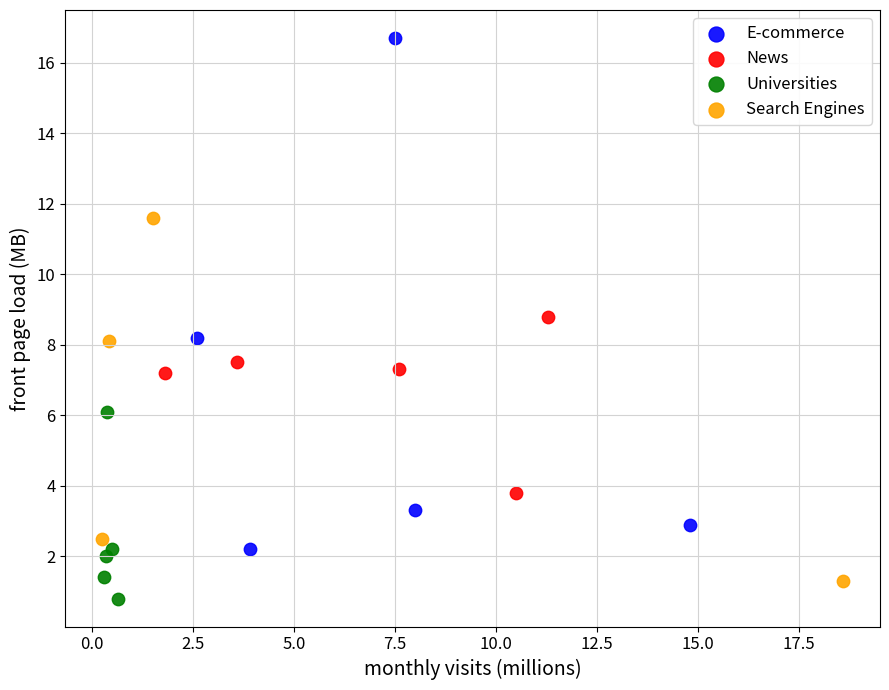

Which series has the largest Y range (max minus min)?

E-commerce